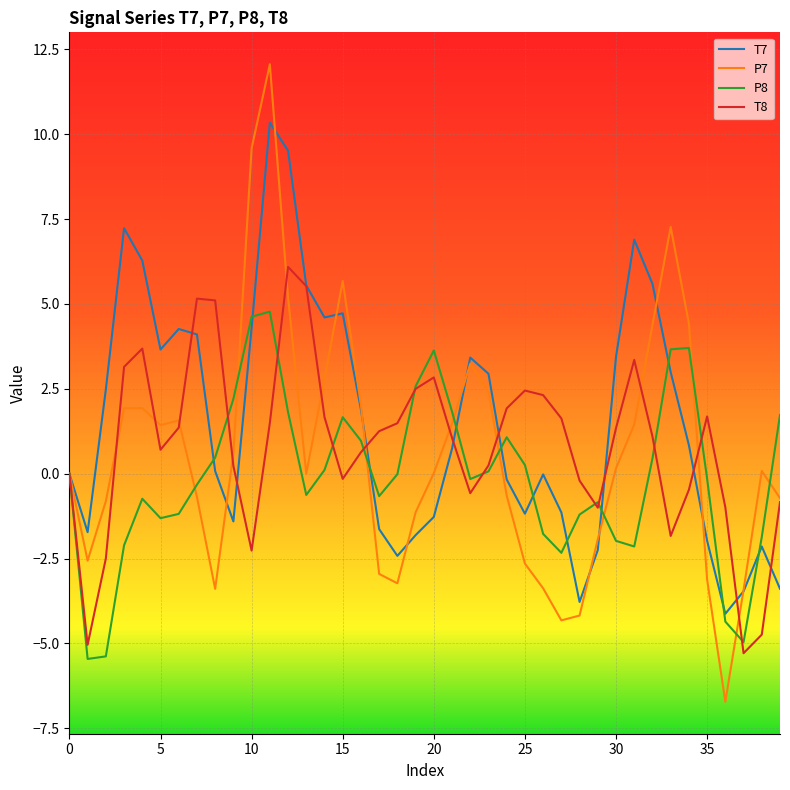

Which series has the largest range (max minus min)?

P7